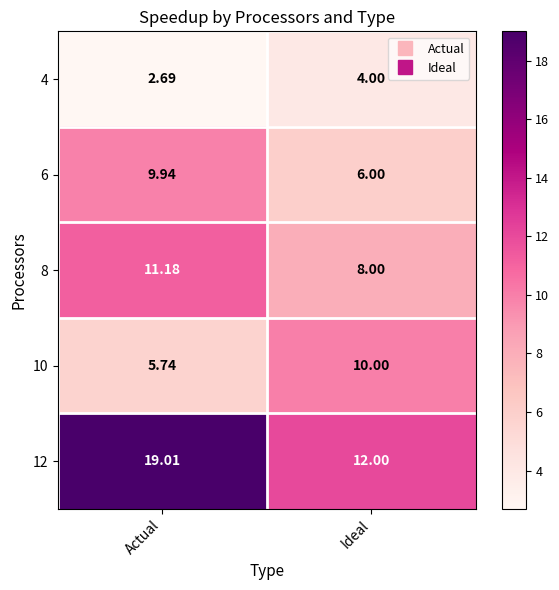

Count the number of data series in this chart.

5